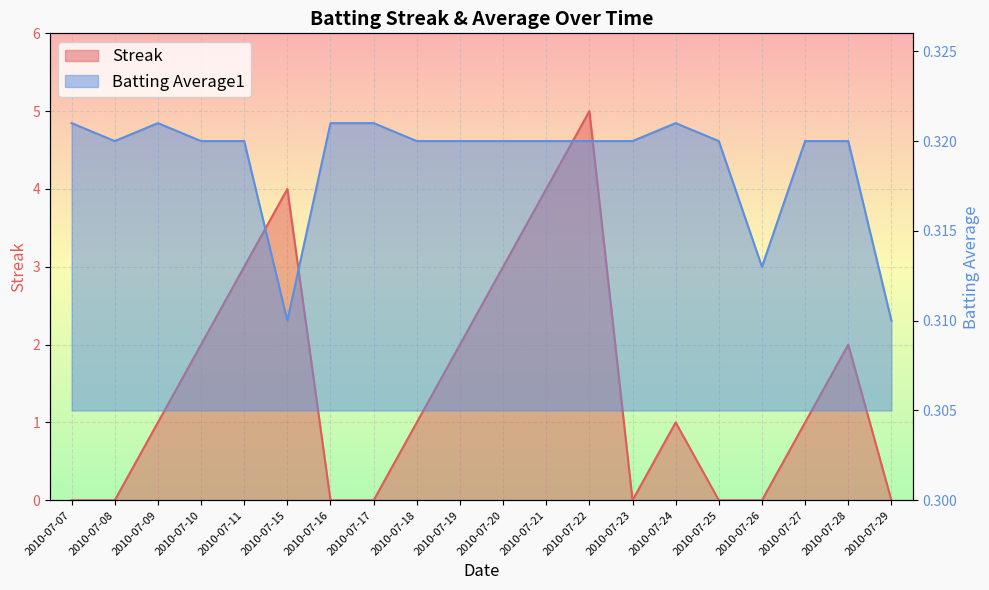

At how many categories does at least one series exceed 1?

8